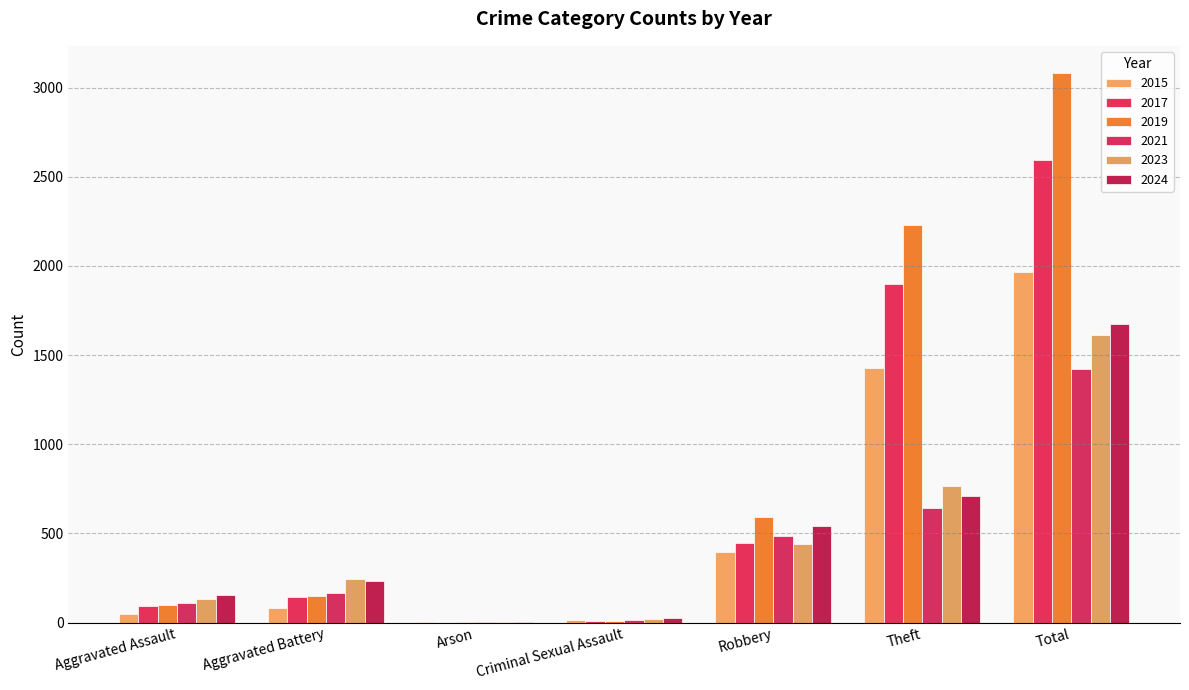

What is the label of the 5th bar from the left?

Robbery